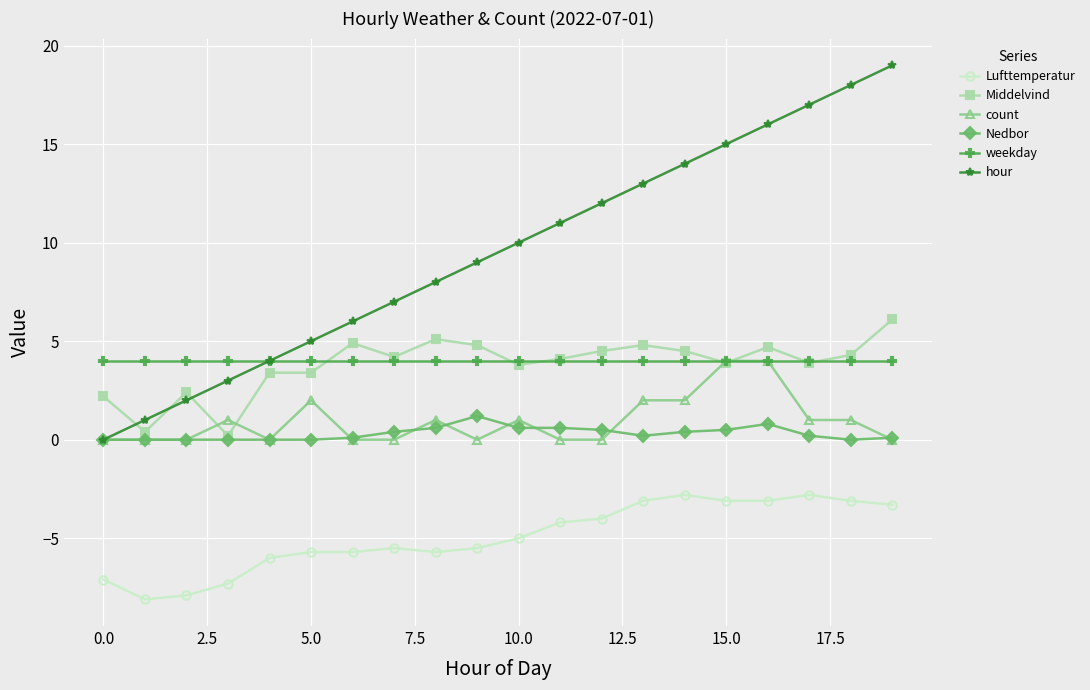

What is the value of the weekday point at the 16th from the left?

4.0